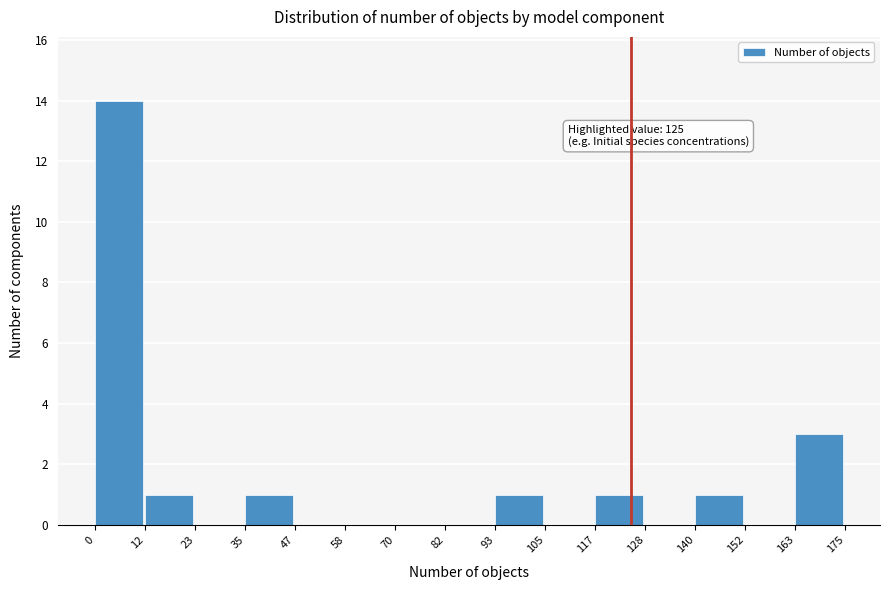

Which range on the x-axis has the tallest bar?

0 to 12